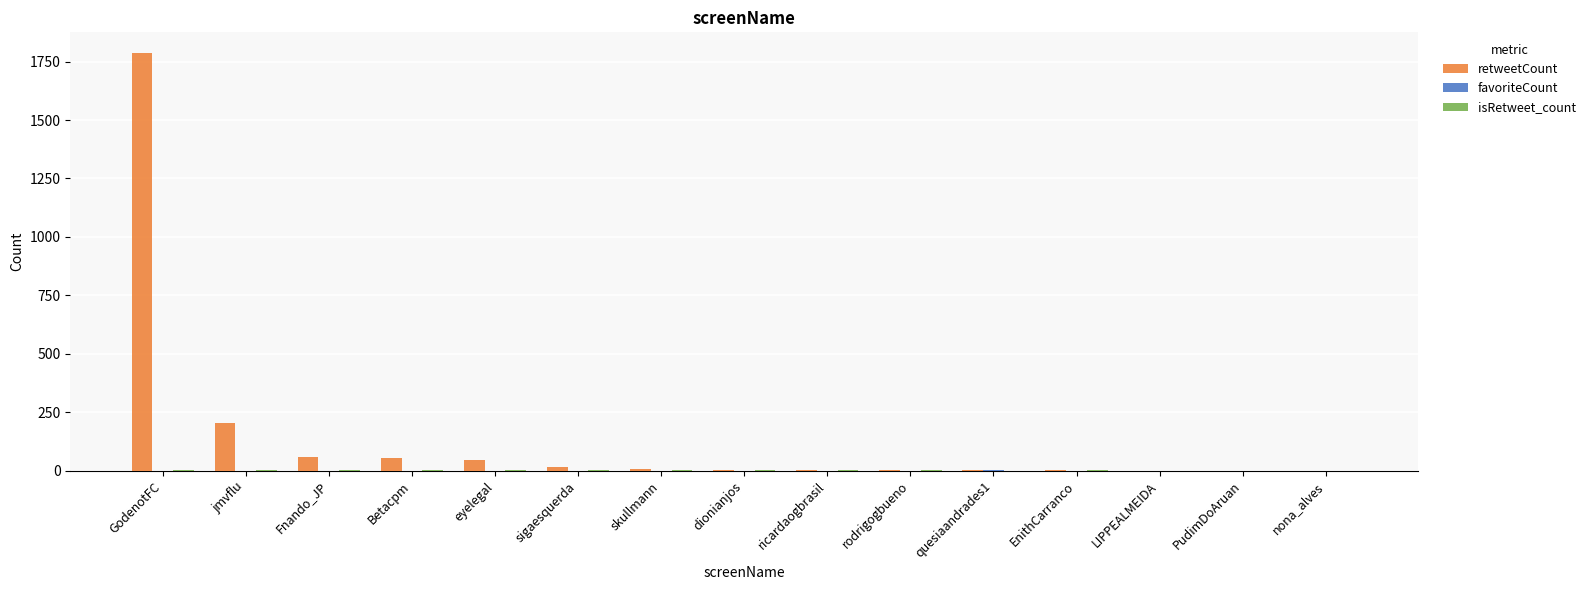

Are the bars horizontal?

No